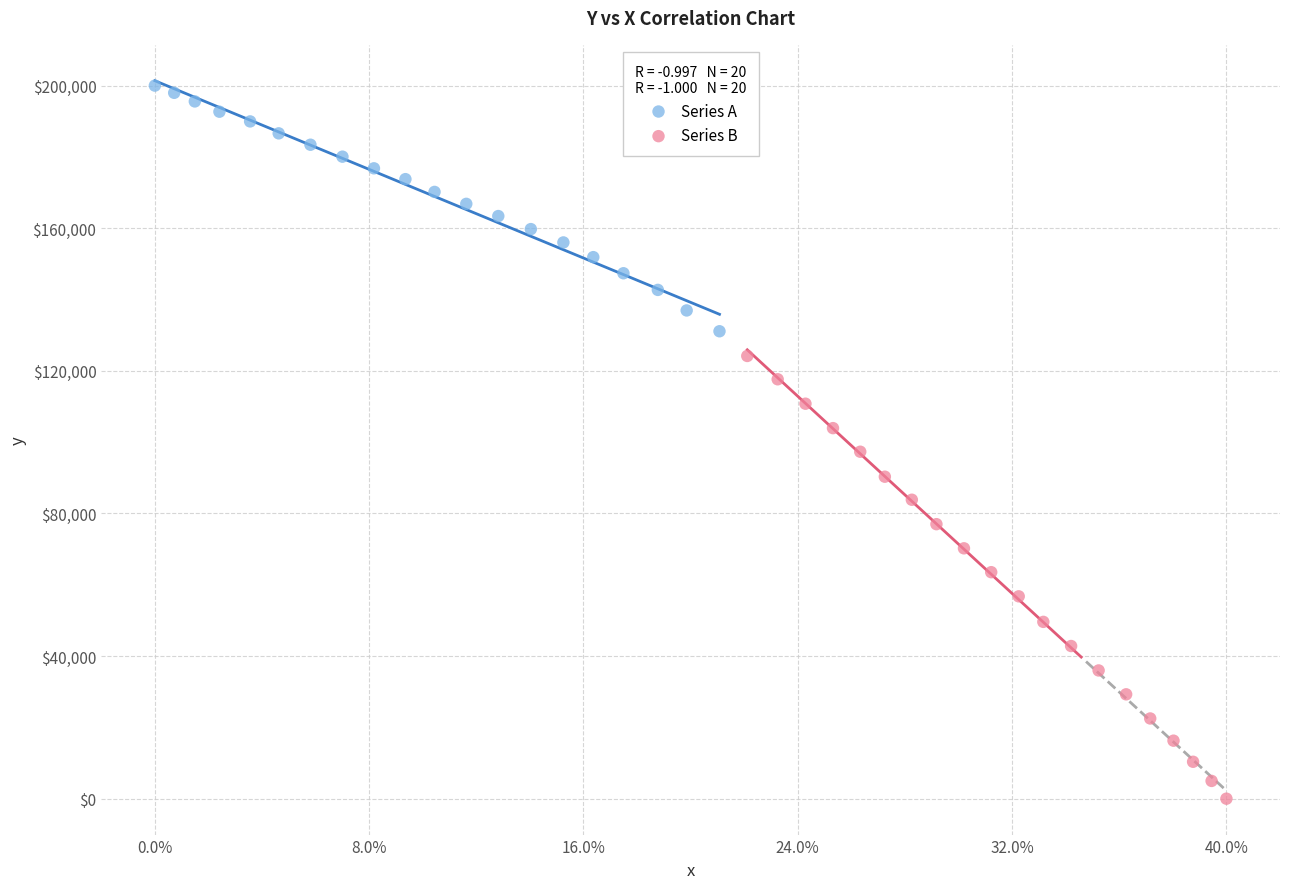

Which series contains the highest Y value?

Series A